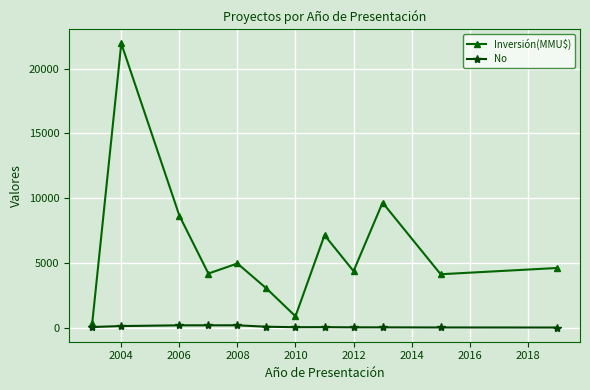

What is the lowest value of the No series?

1